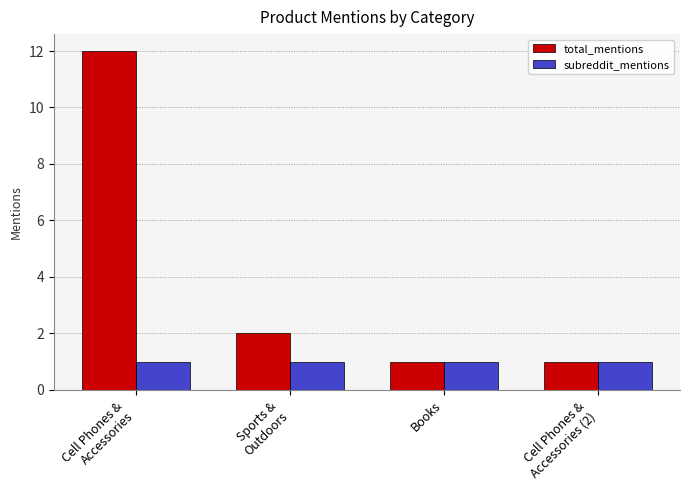

Read the subreddit_mentions value at Books.

1